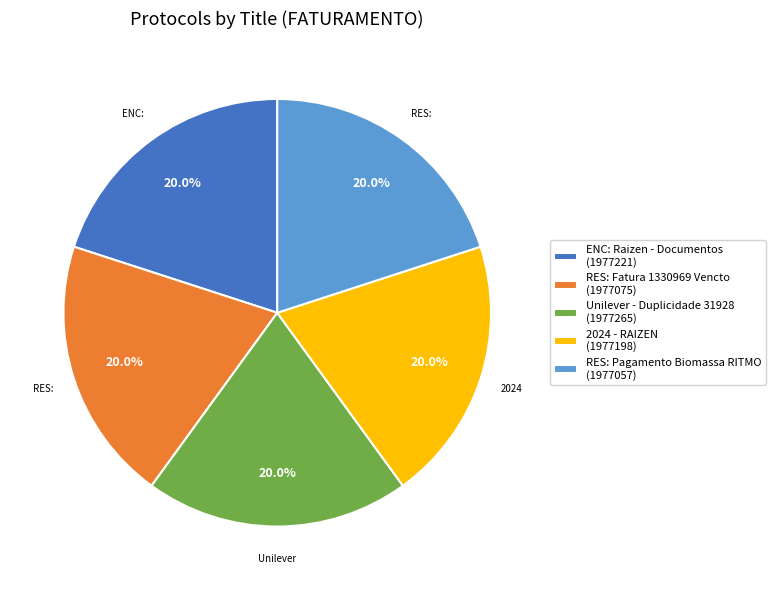

Does RES: Fatura 1330969 Vencto represent more than half of the total?

No